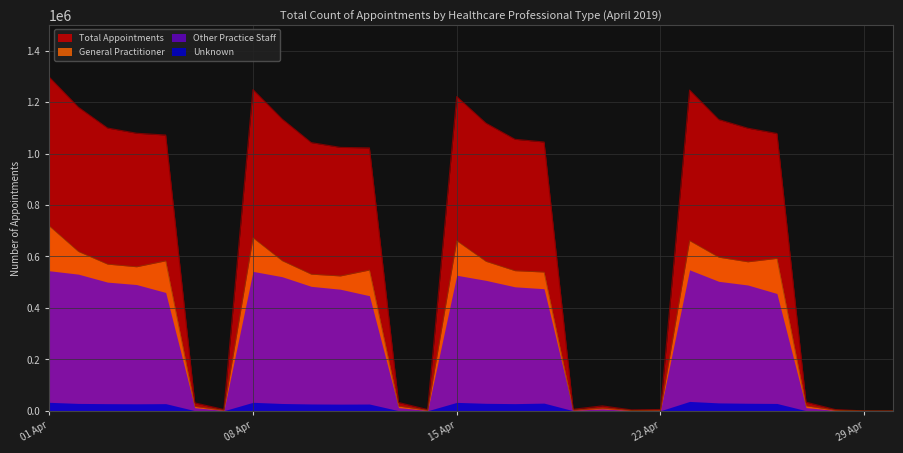

What is the average value of the General Practitioner series?

358373